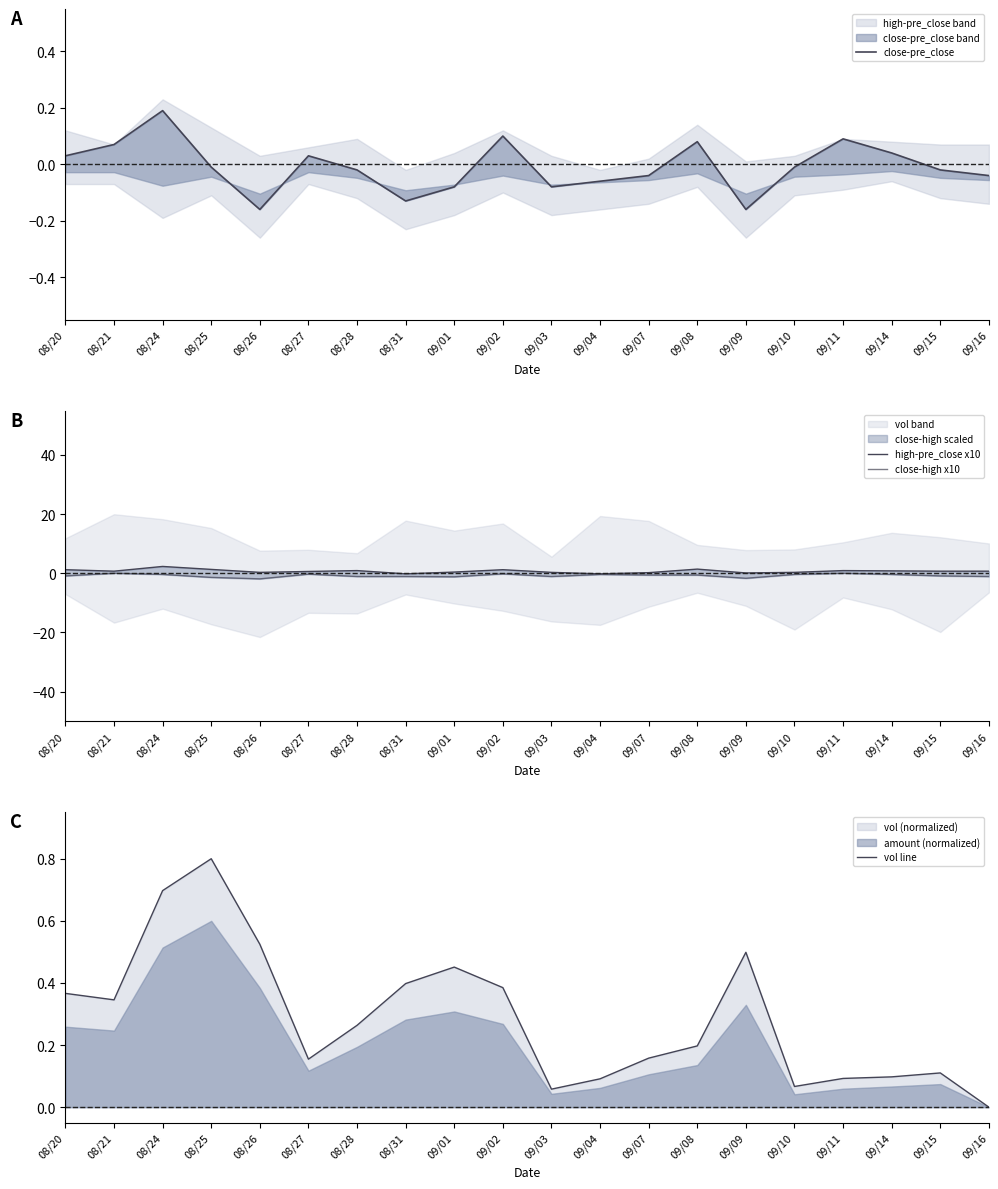

List the series in order of their peak value, lowest first.

close-high x10, close-pre_close, vol line, high-pre_close x10